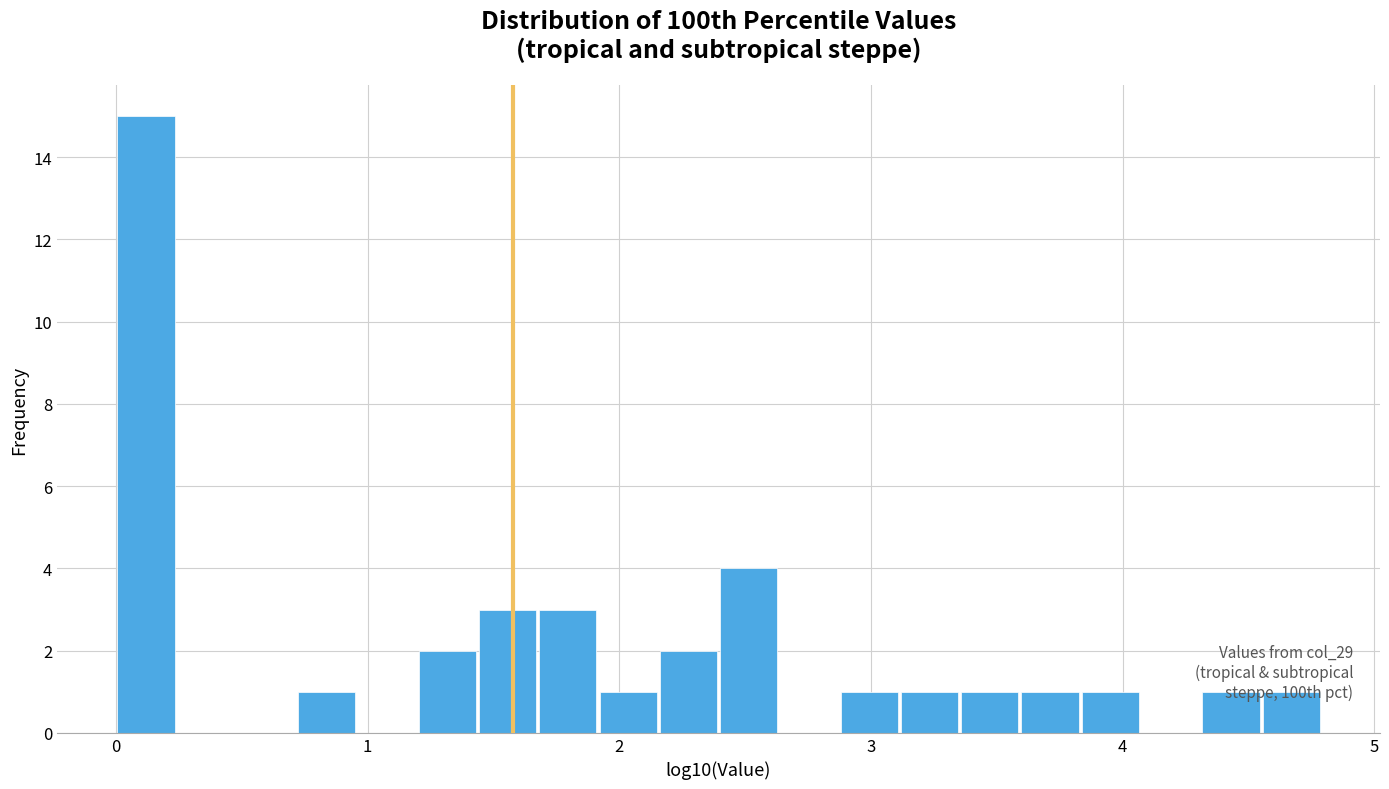

Read against the x-axis, roughly where is the centre of the tallest bar?

0.1